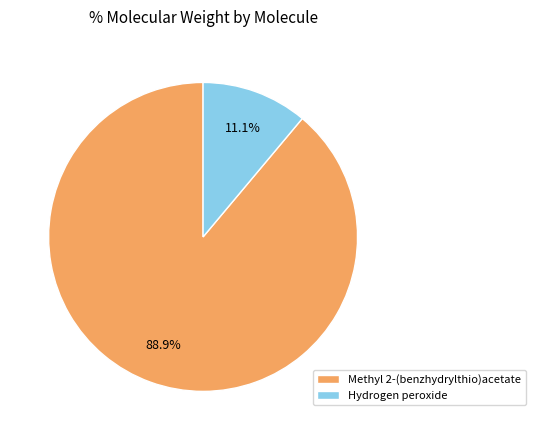

Is the sum of Hydrogen peroxide and Methyl 2-(benzhydrylthio)acetate greater than half?

Yes